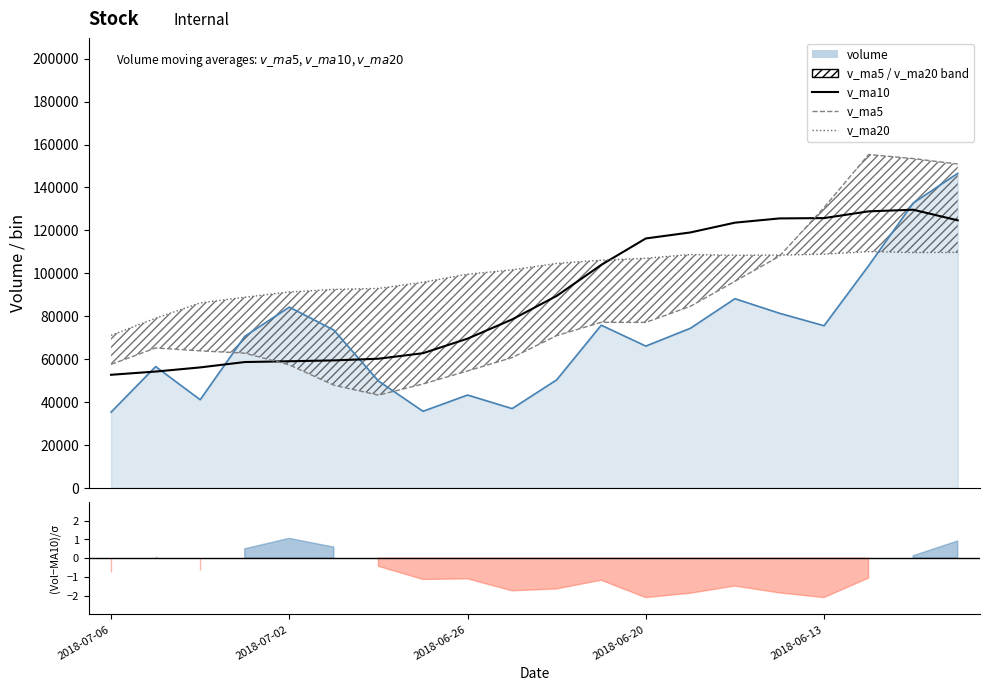

What is the value of the v_ma10 point at the 17th from the left?

125722.3